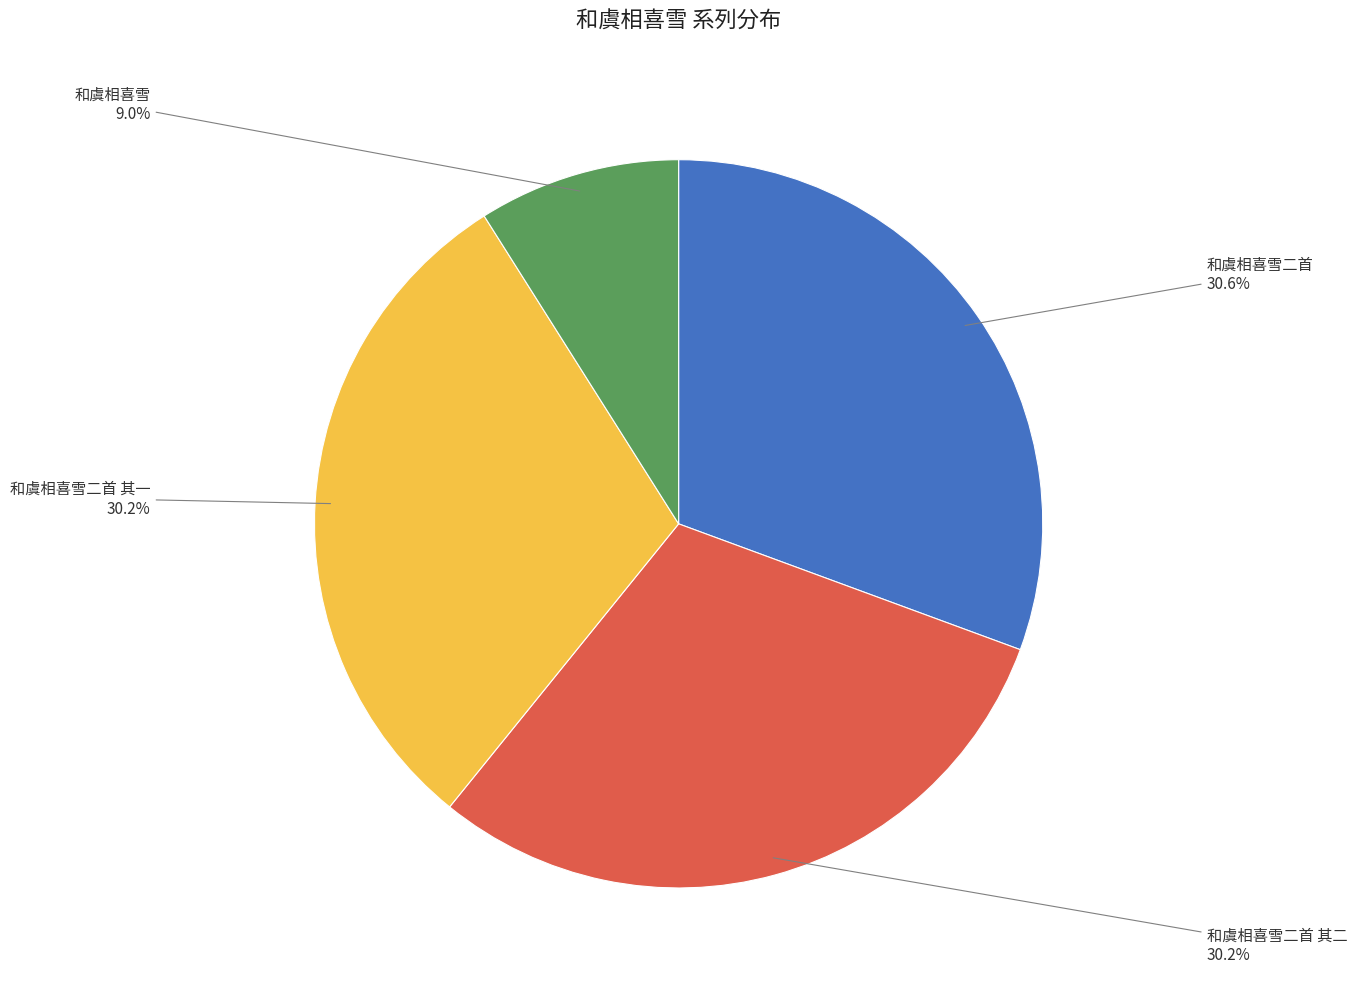

Is there a majority slice in this chart?

No